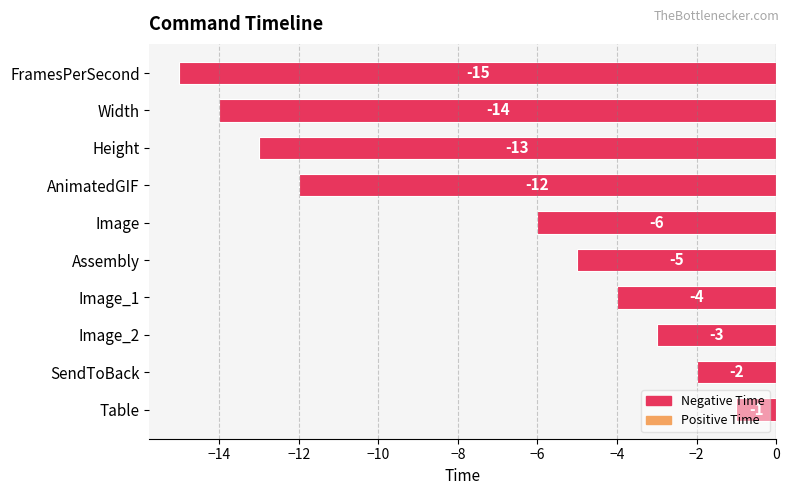

Where is the data nearest to the value -8?

Image